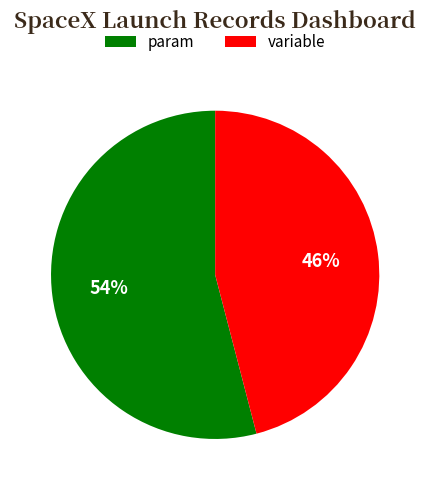

Is it true that variable is 36% of the pie?

False